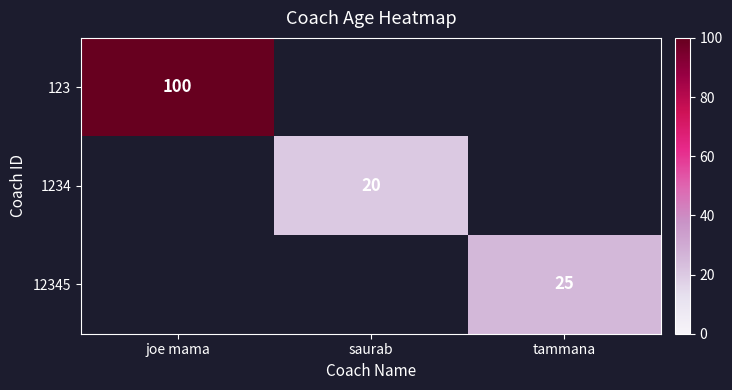

True or false: 123 has a value of 100 at joe mama.

True